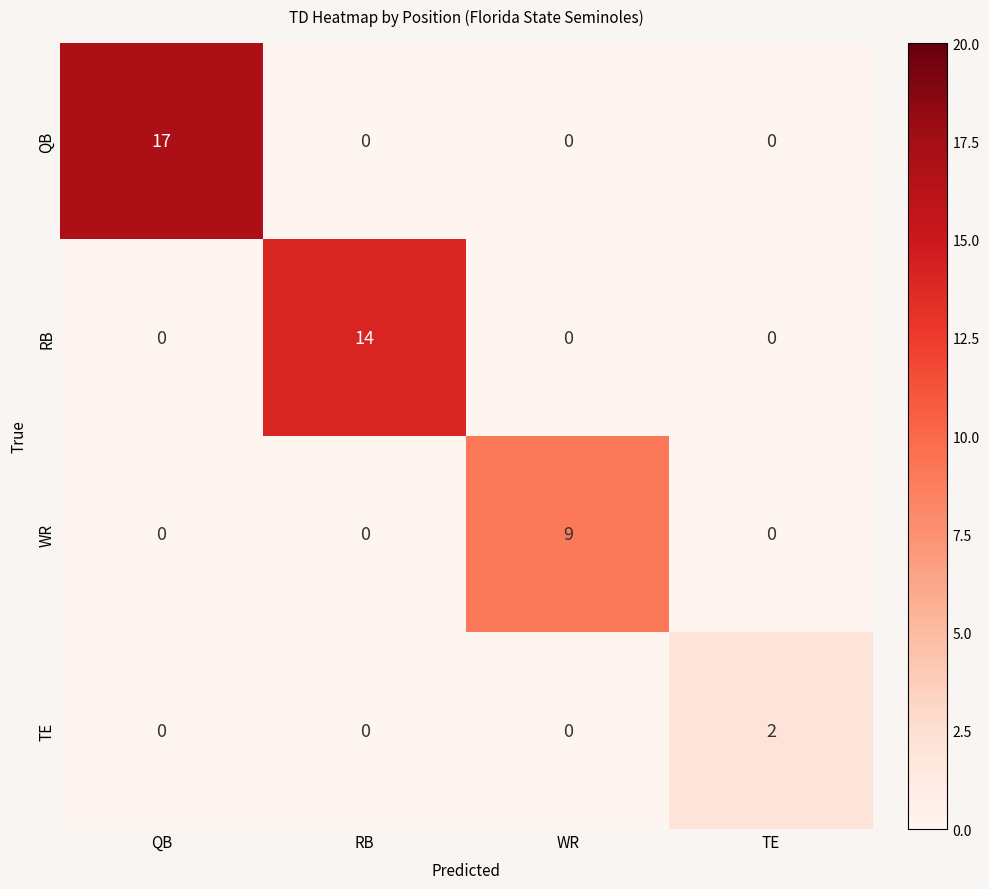

What is the difference between the RB values at WR and RB?

14